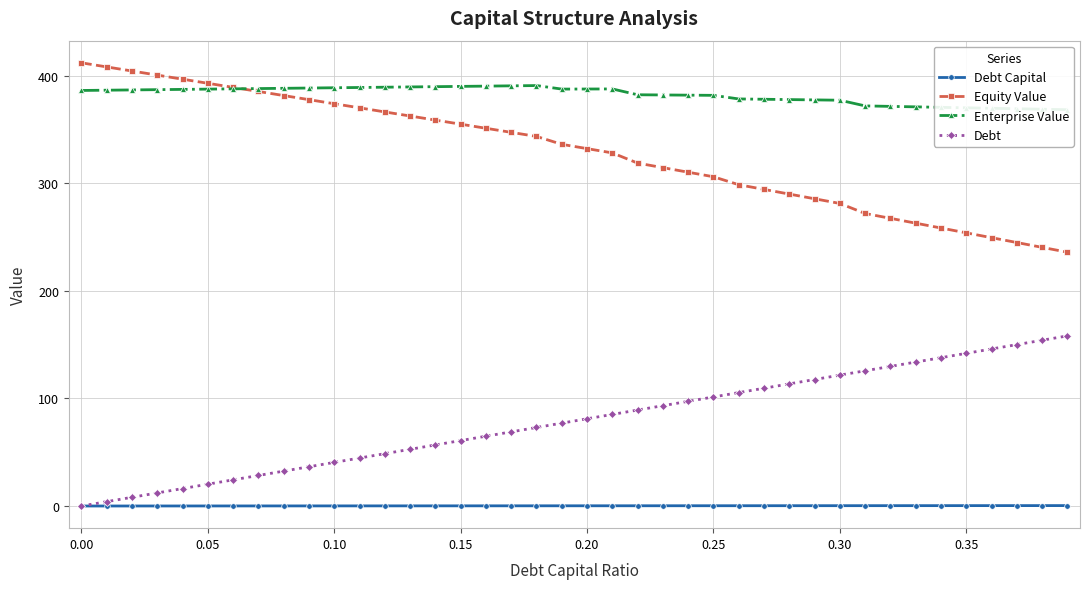

What is the average value of the Equity Value series?

329.1